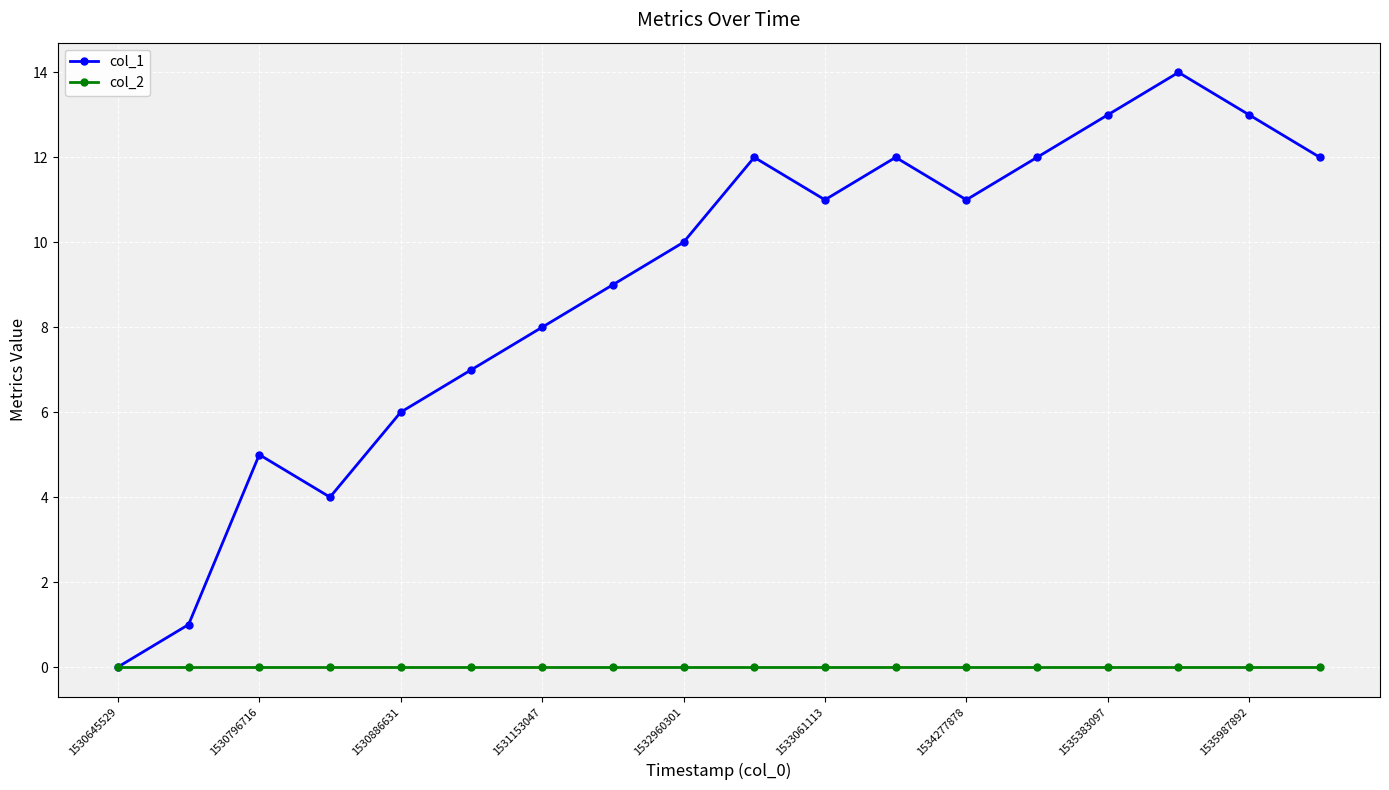

How many lines are shown in the chart?

2